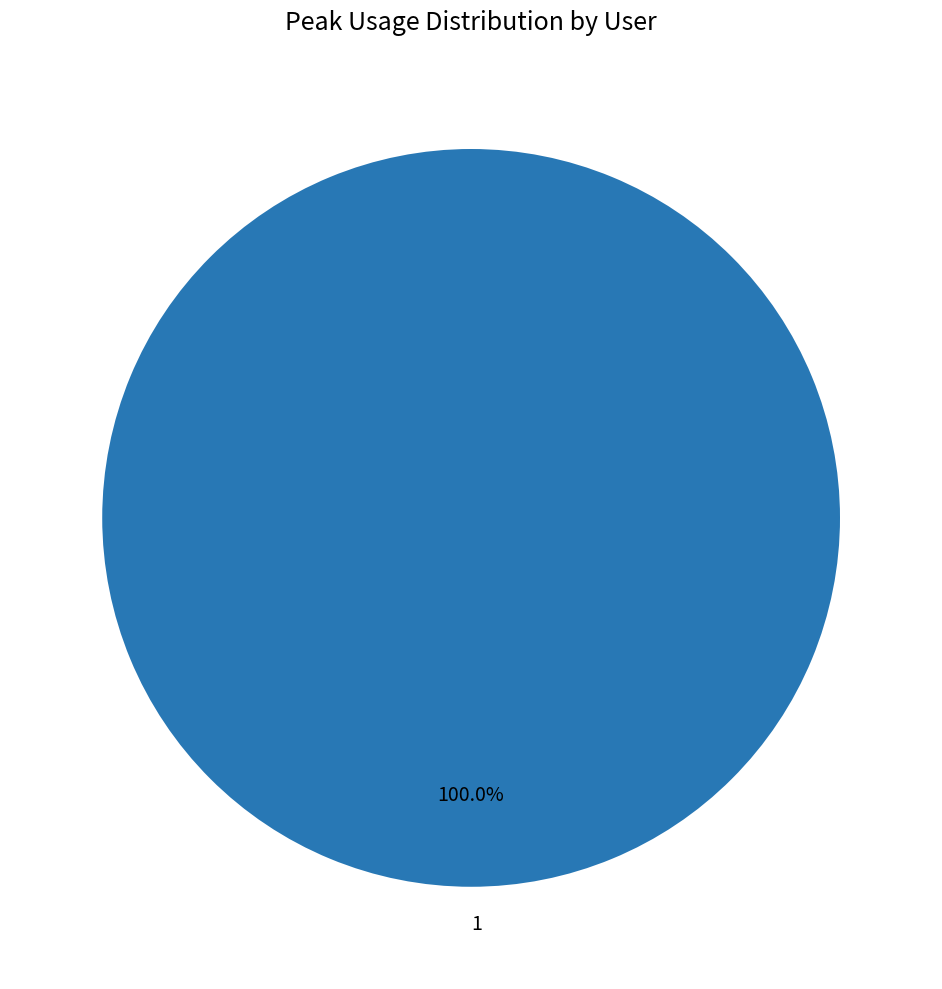

Rank the categories by value from highest to lowest.

1